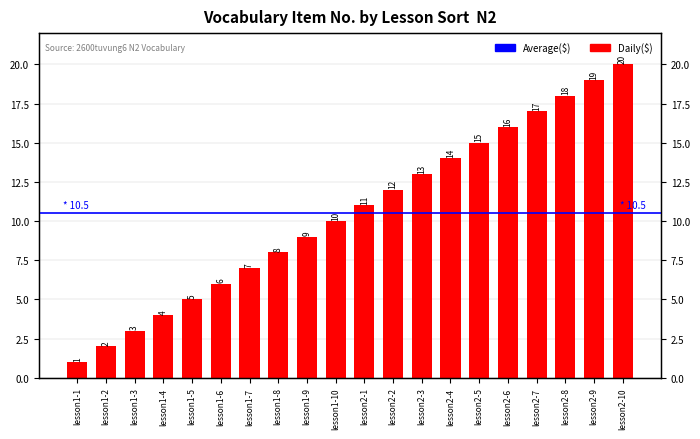

Rank the categories by value from highest to lowest.

lesson2-10, lesson2-9, lesson2-8, lesson2-7, lesson2-6, lesson2-5, lesson2-4, lesson2-3, lesson2-2, lesson2-1, lesson1-10, lesson1-9, lesson1-8, lesson1-7, lesson1-6, lesson1-5, lesson1-4, lesson1-3, lesson1-2, lesson1-1